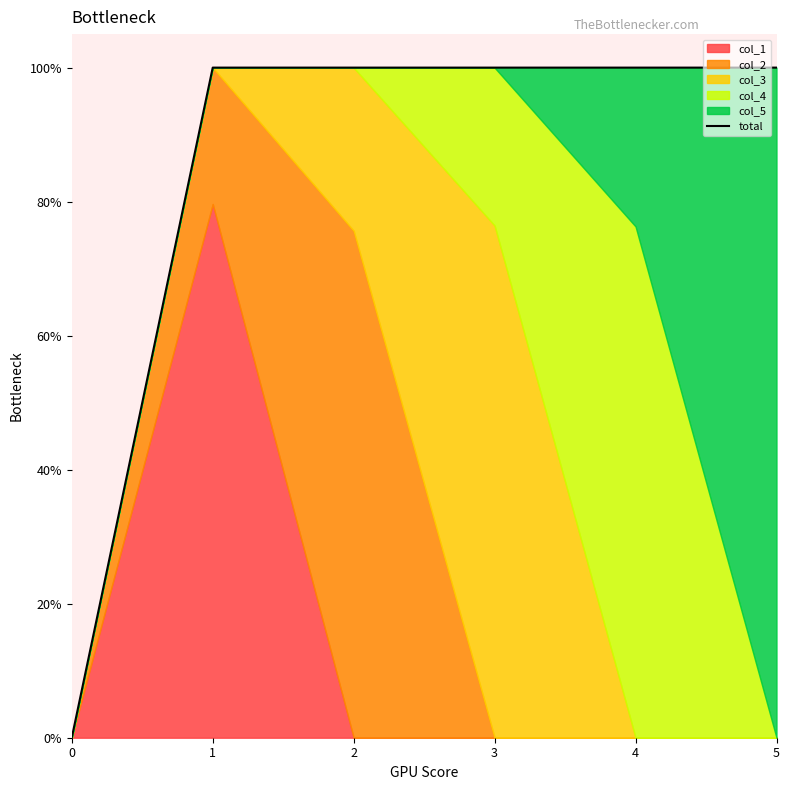

What is the value of the 2nd point from the left?

1